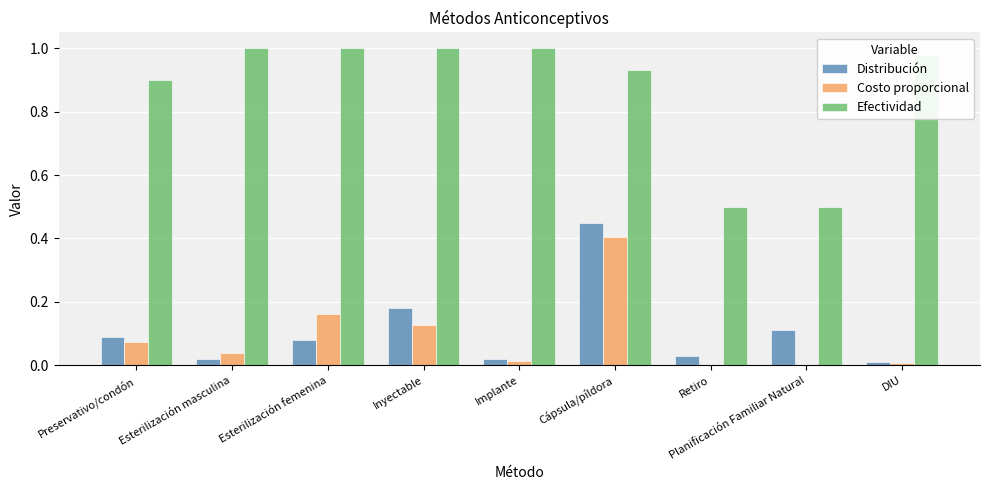

Which series has the largest total across all categories?

Efectividad